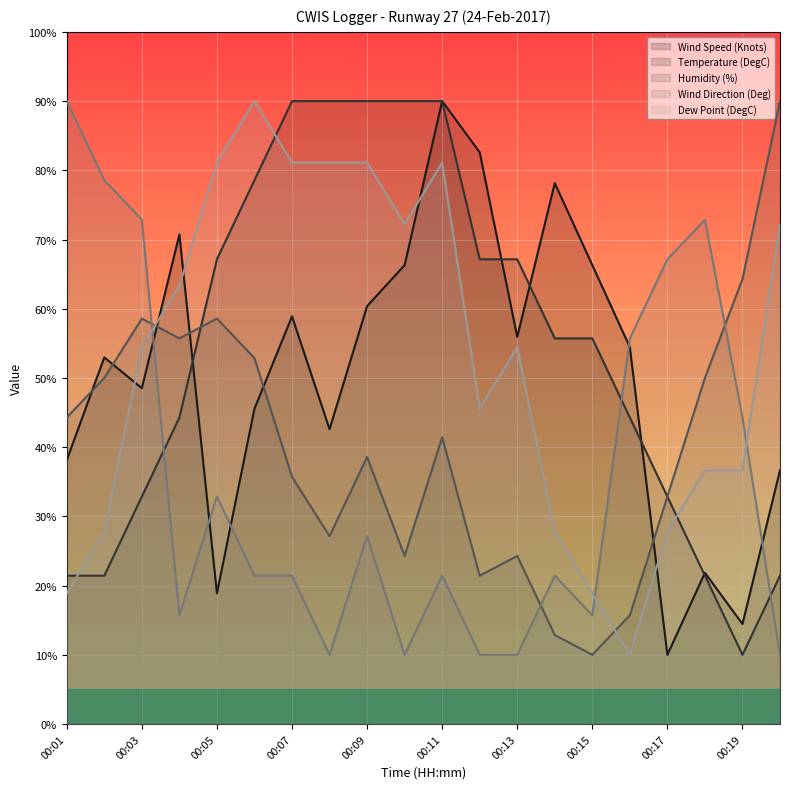

Is the value of Humidity (%) at 00:13 greater than the value of Dew Point (DegC) at 00:01?

Yes